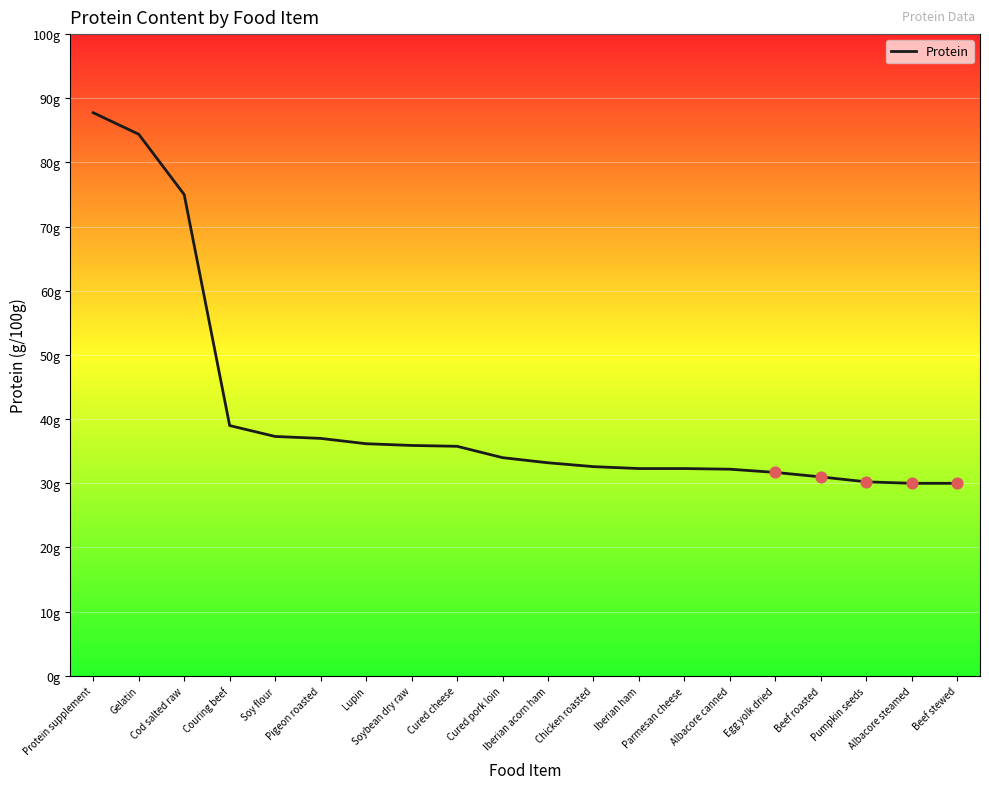

Which has a higher value, Parmesan cheese or Beef roasted?

Parmesan cheese